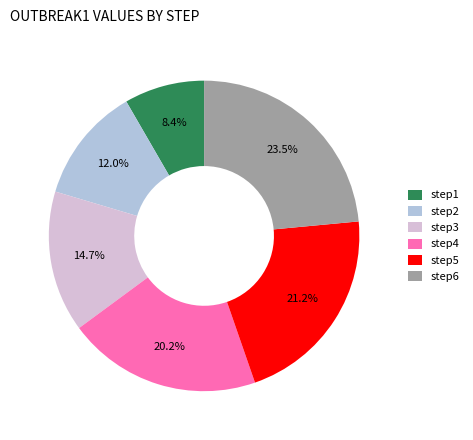

What portion of the pie excludes step6?

76.5%